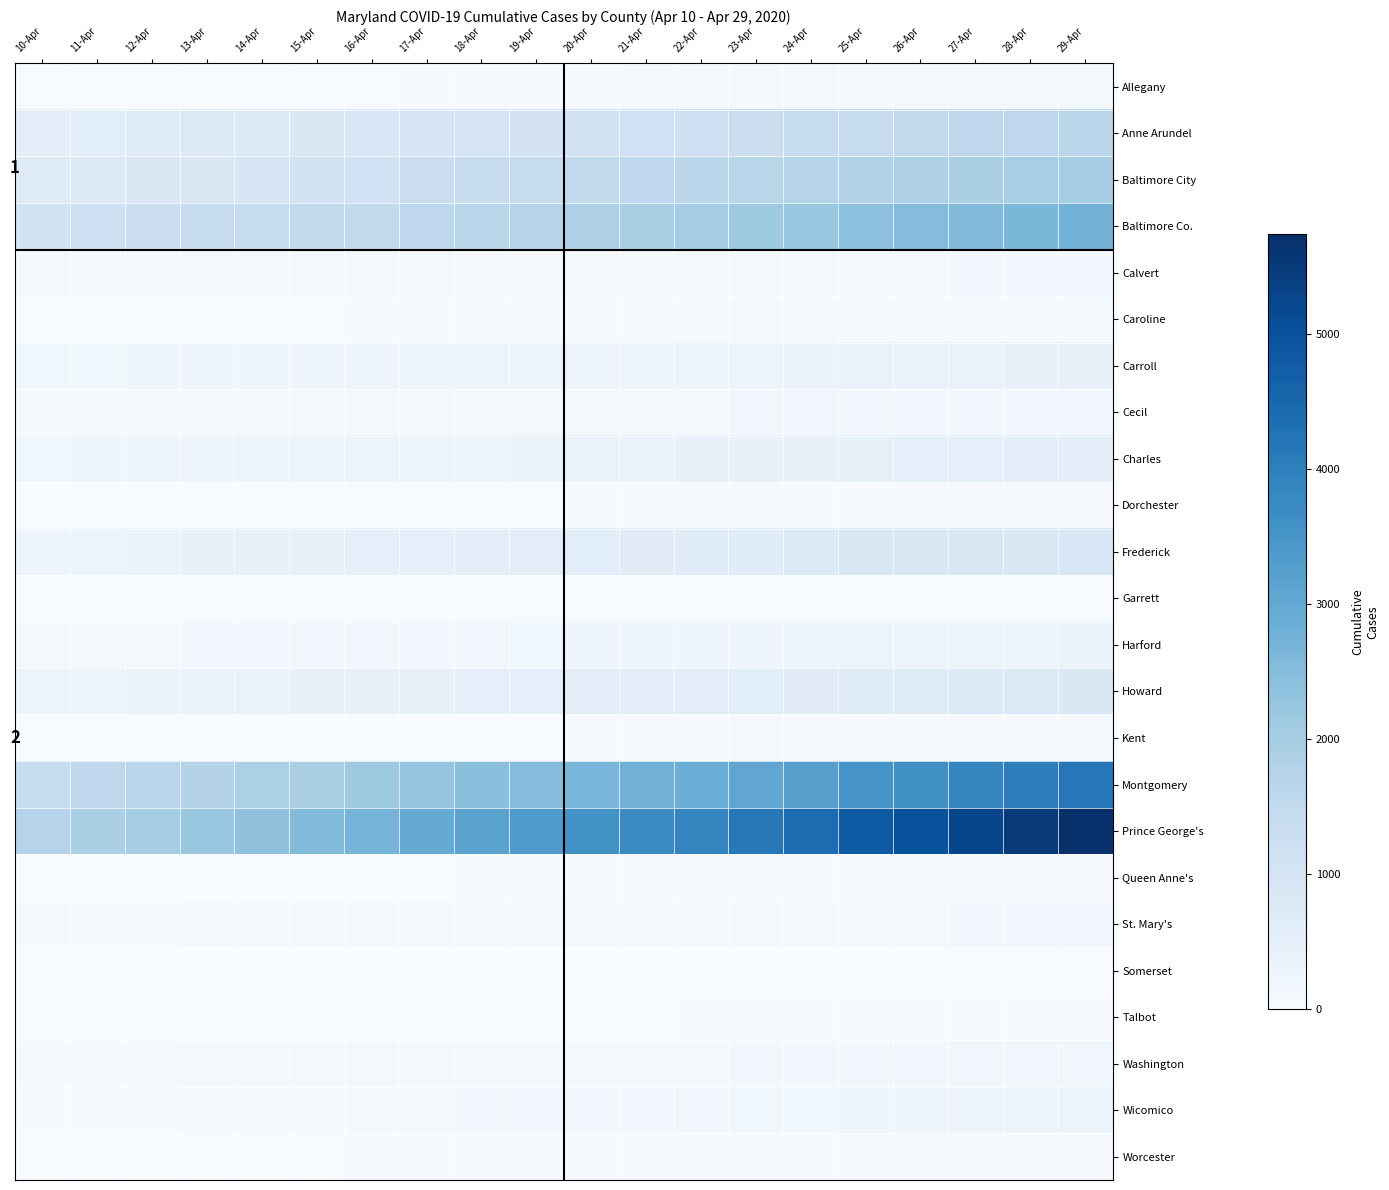

Between 23-Apr and 25-Apr, which series saw the biggest shift?

Prince George's